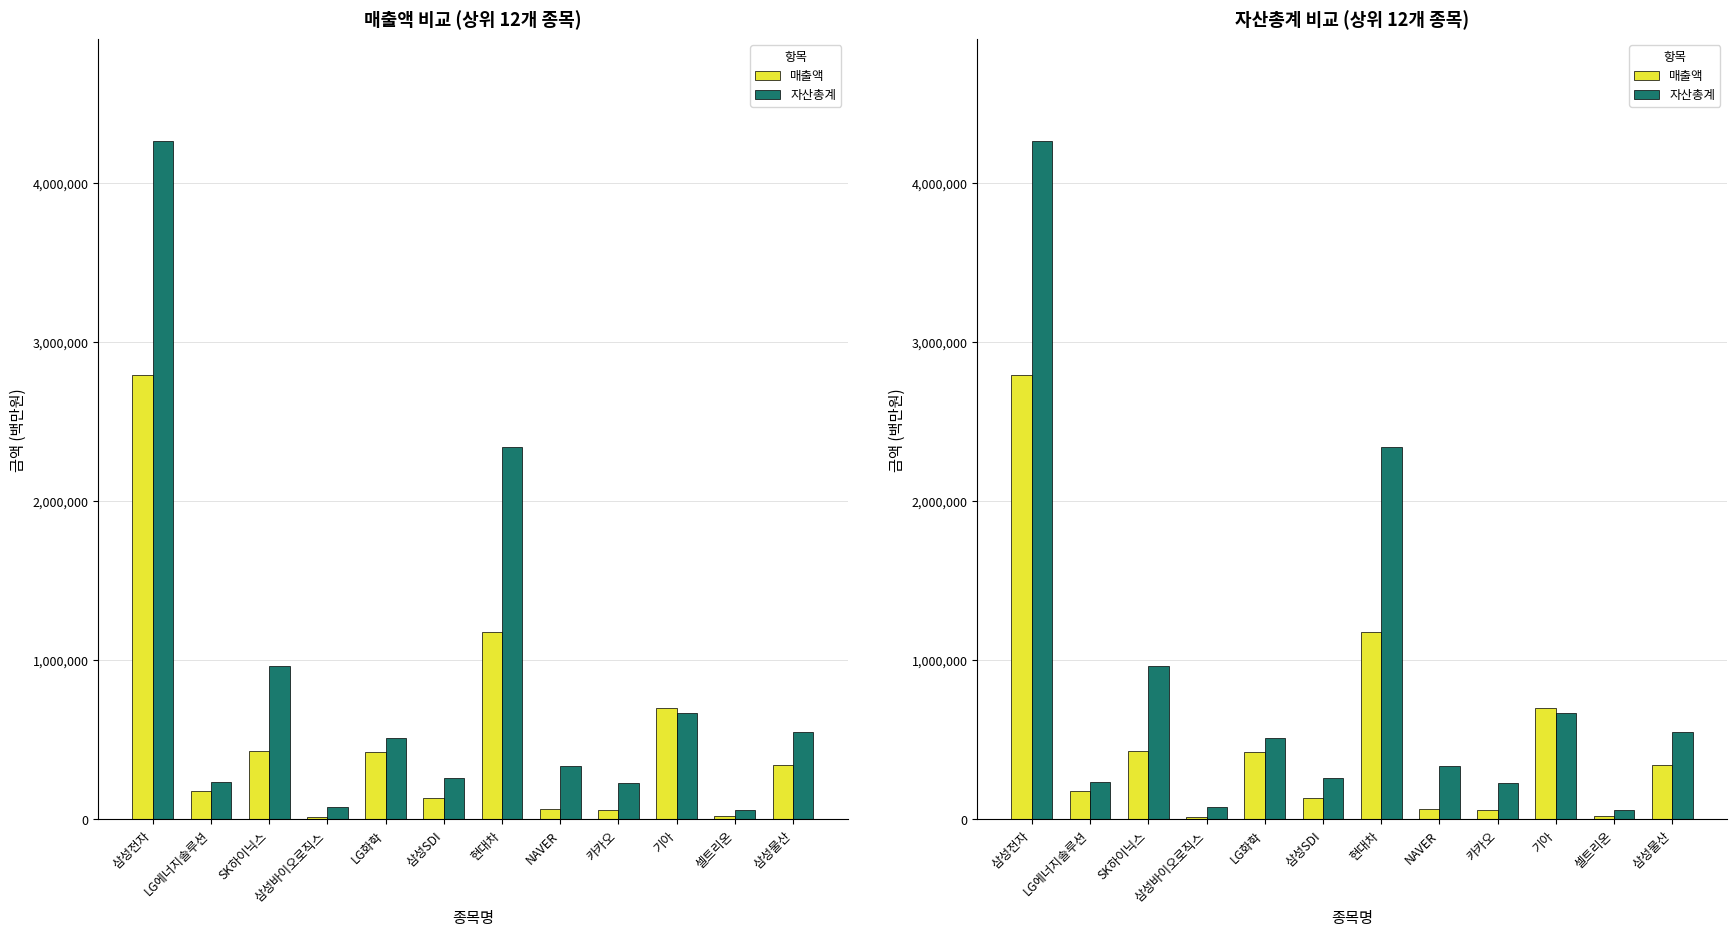

How many groups of bars are there?

12